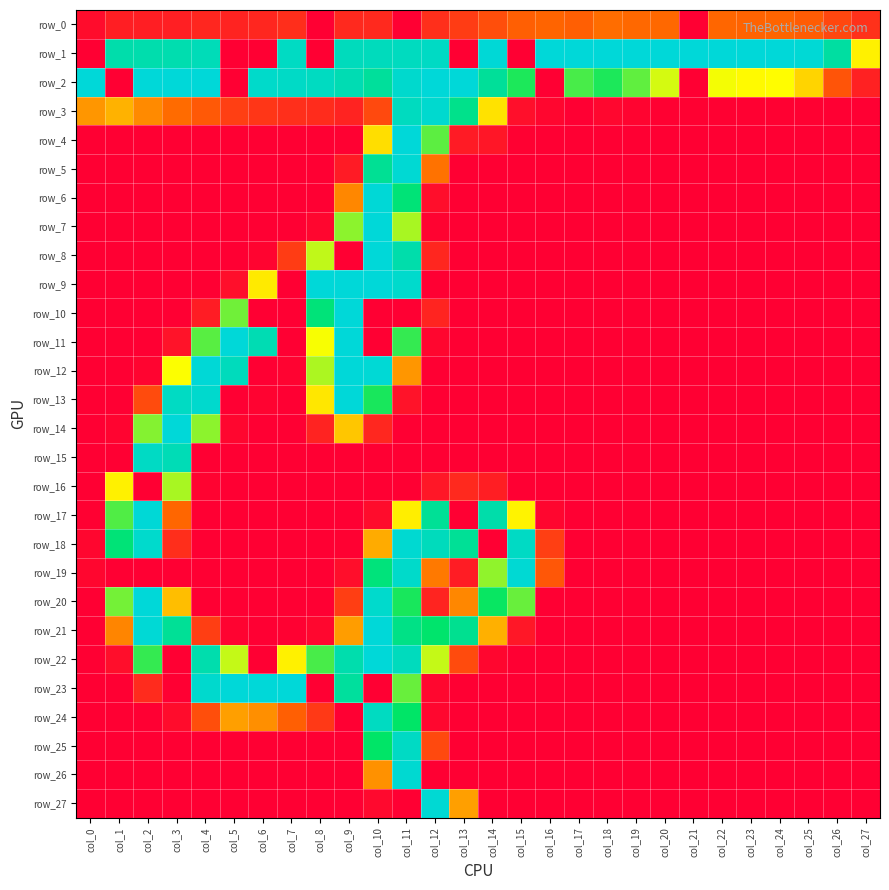

What is the maximum value for row_17?

254